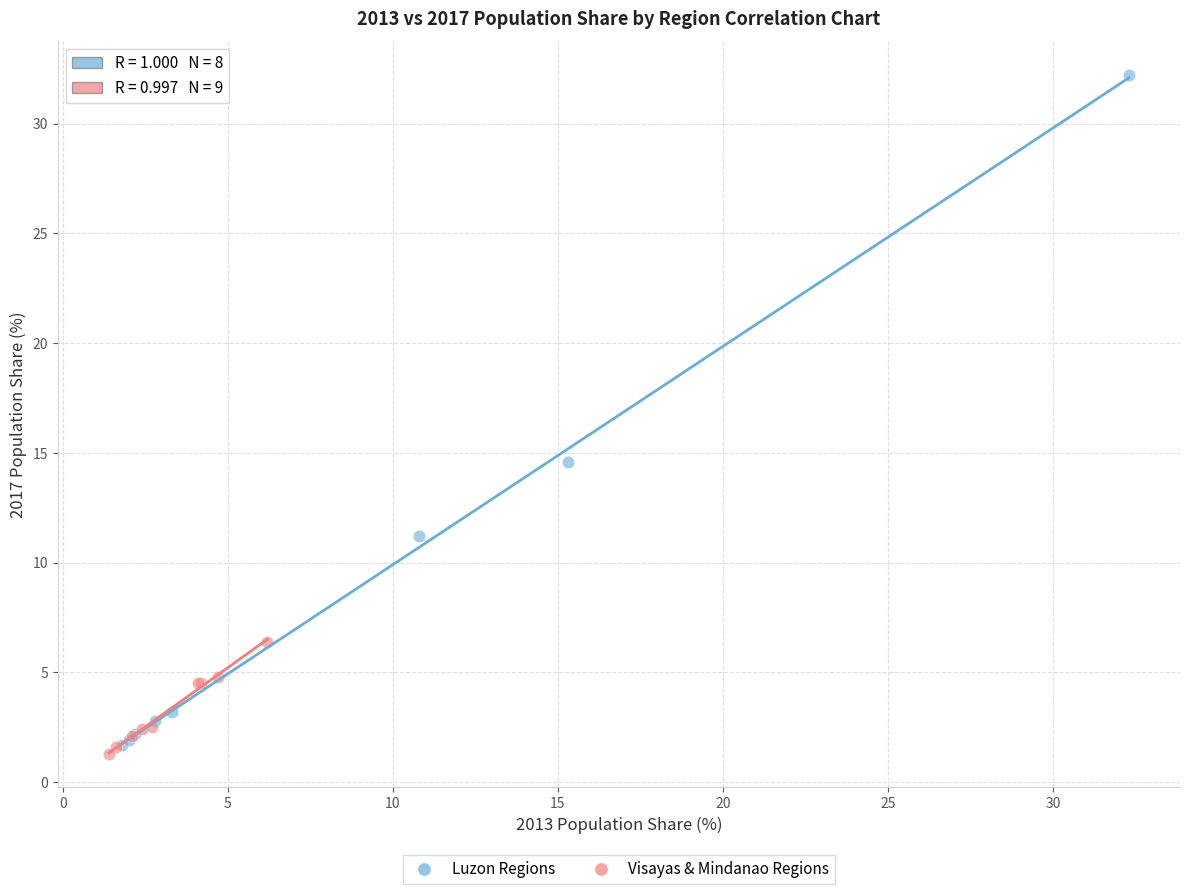

Which series has the largest Y range (max minus min)?

Luzon Regions